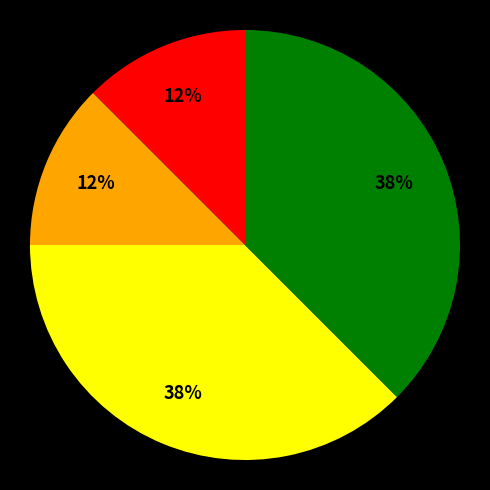

To the nearest percent, what is the average slice percentage?

25%